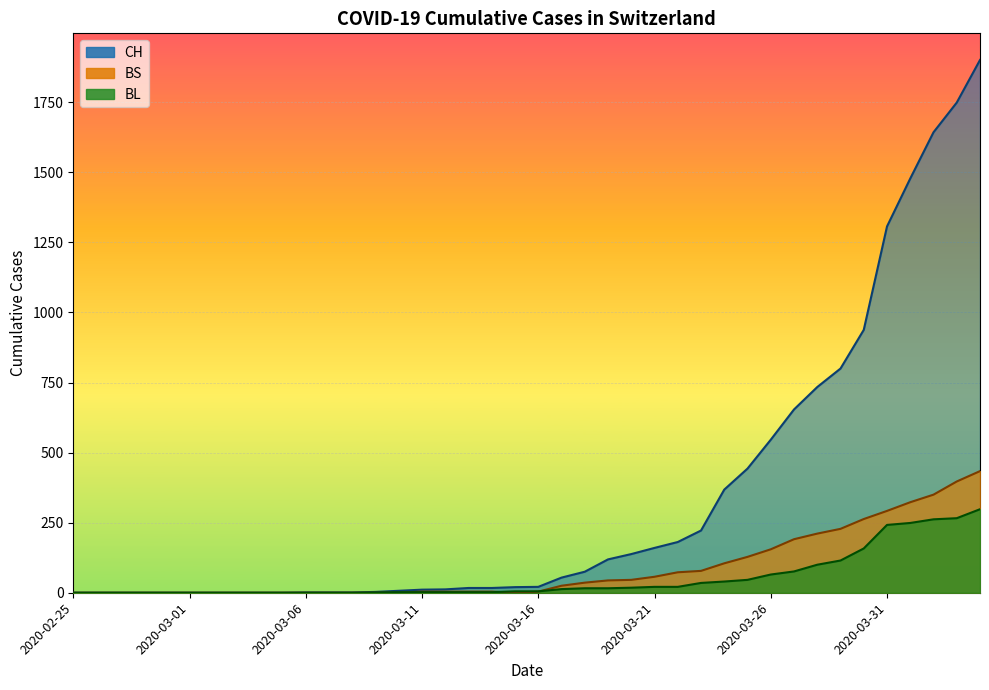

Rank the series by their maximum value, from highest to lowest.

CH, BS, BL